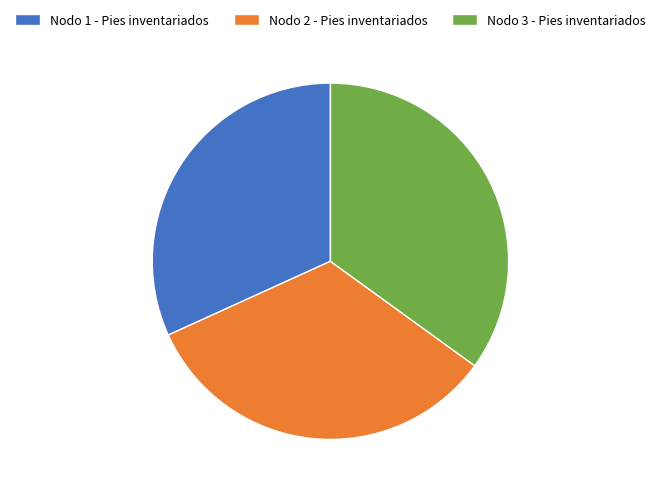

Does Nodo 3 - Pies inventariados account for over 50% of the chart?

No